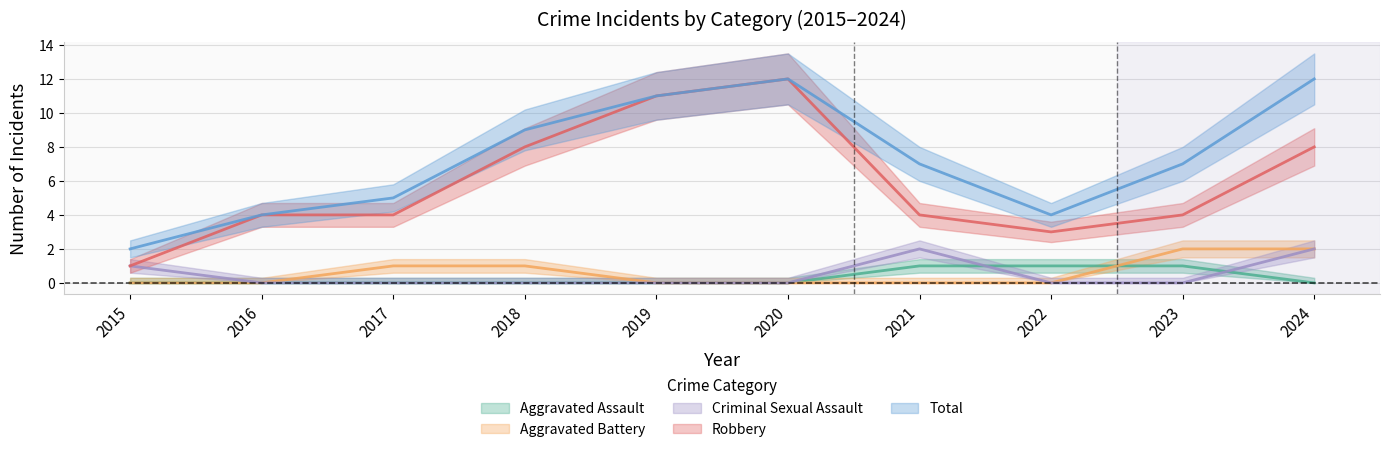

Which series changed the most between 2016 and 2024?

Total